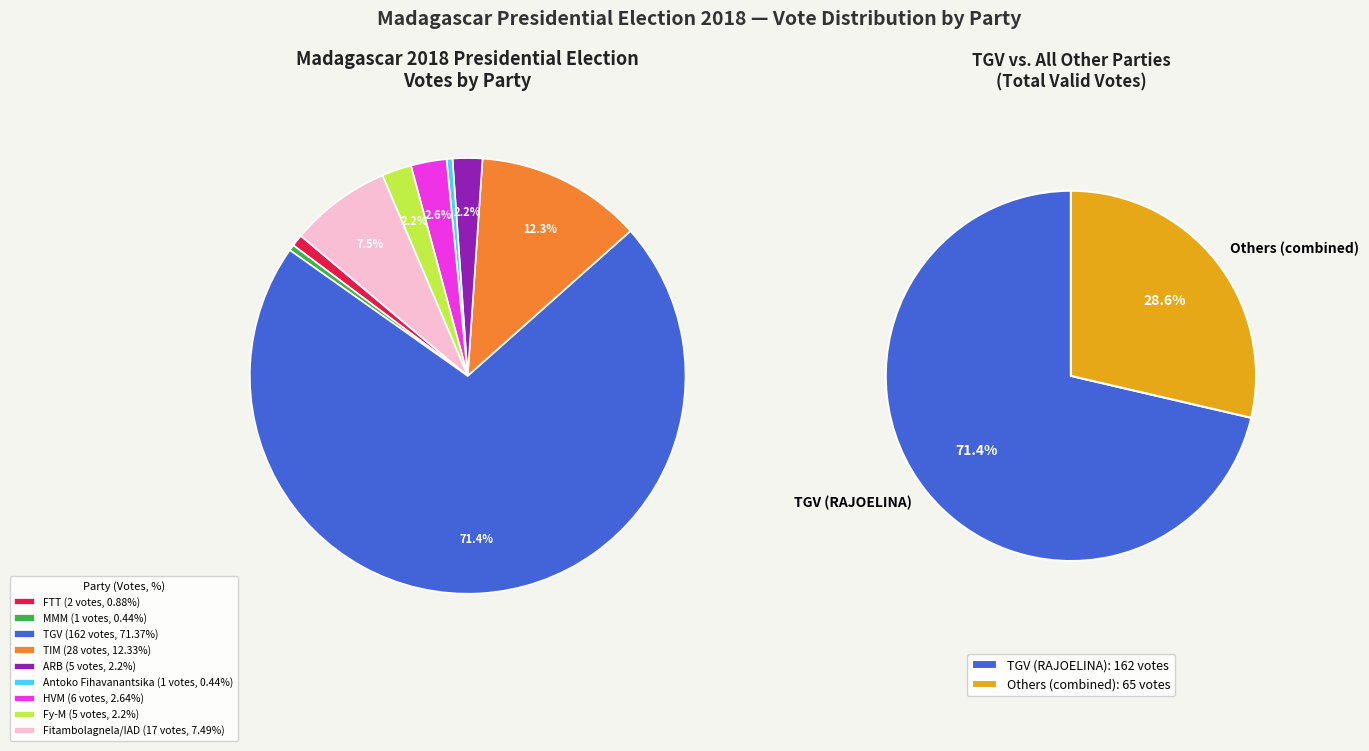

What percentage is the HVM slice, to the nearest percent?

3%